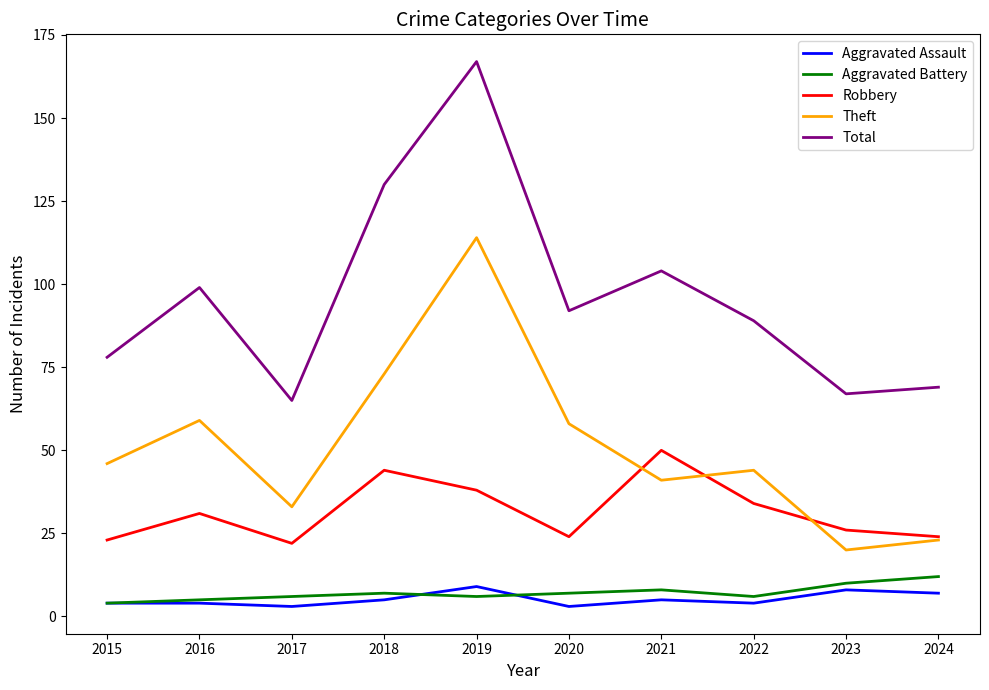

What are all the series names shown in the legend?

Aggravated Assault, Aggravated Battery, Robbery, Theft, Total